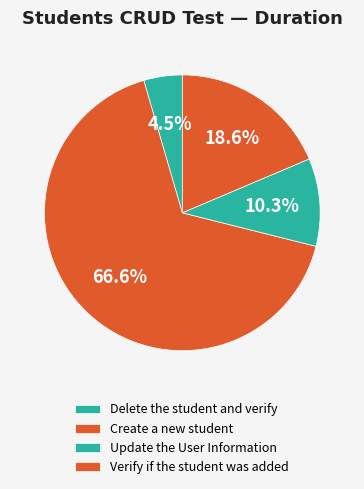

What percentage is NOT represented by Create a new student?

33.4%